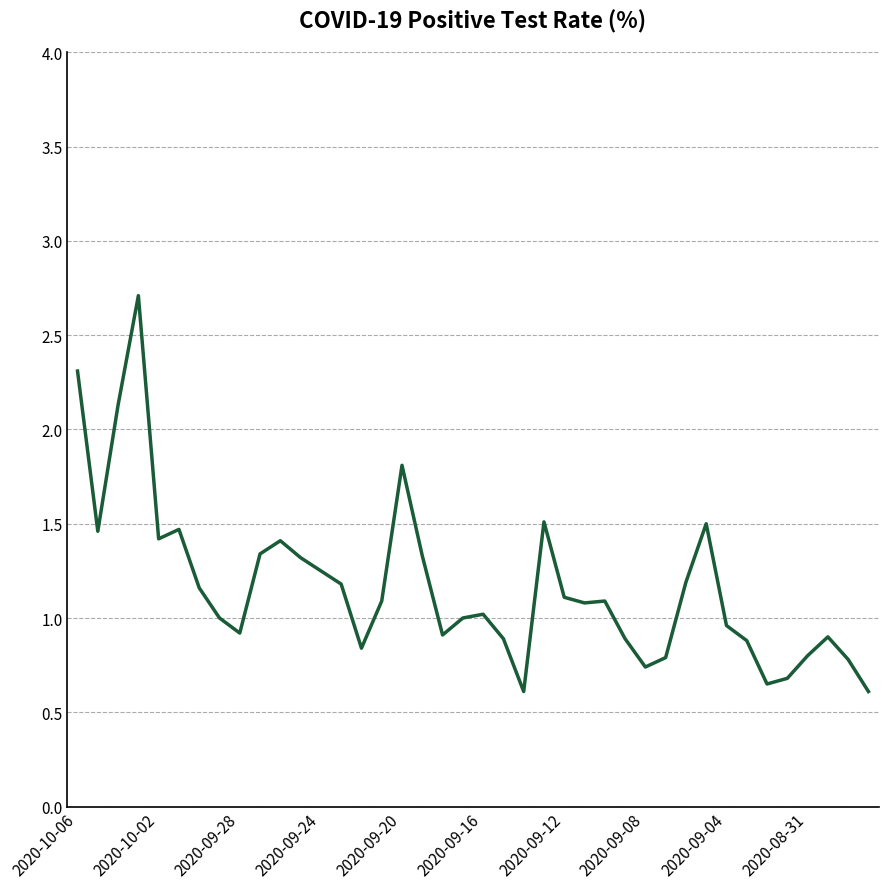

What is the difference between the maximum and minimum values?

2.1